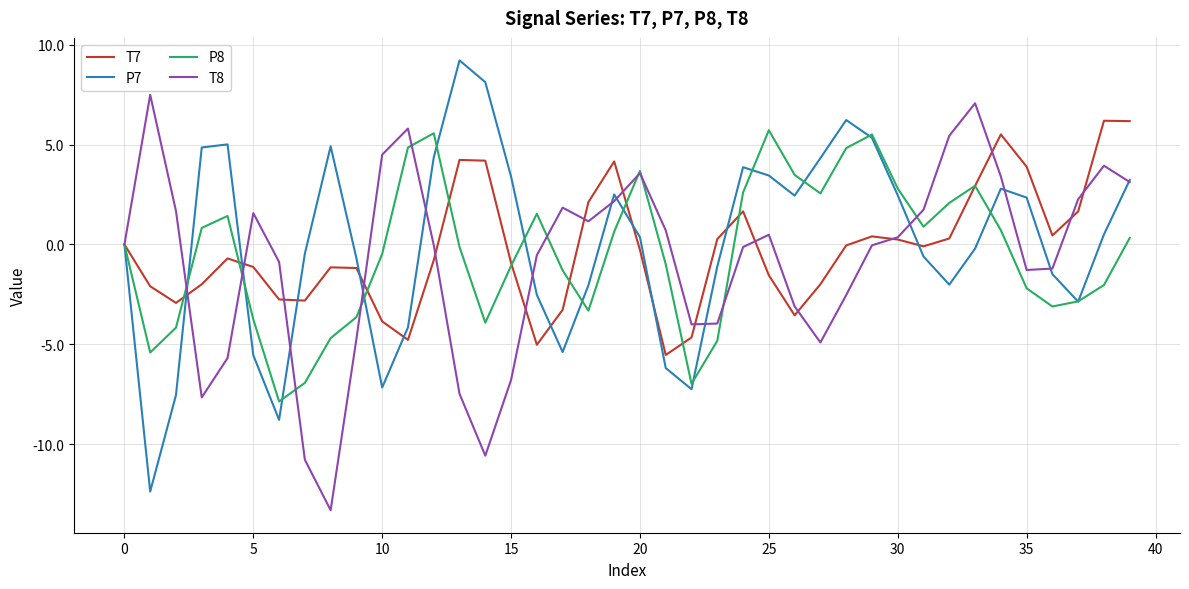

What is the lowest value of the P8 series?

-7.9